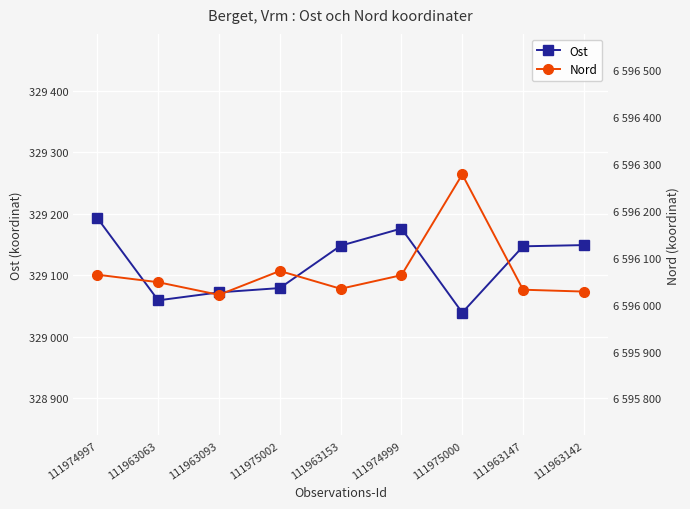

True or false: Ost and Nord cross at least once.

False